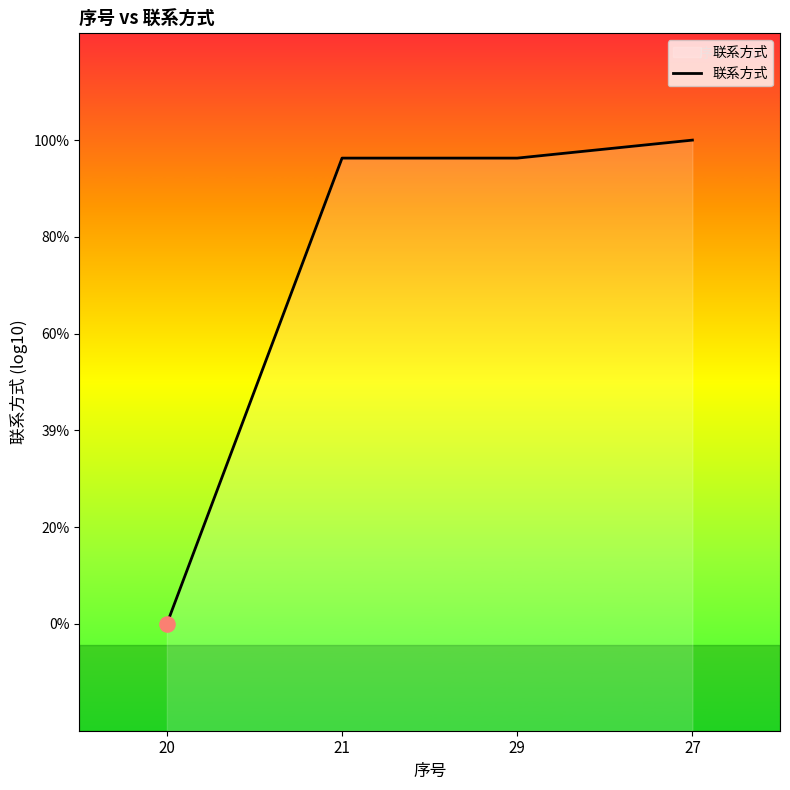

What is the change in value from 20 to 27?

+2.3